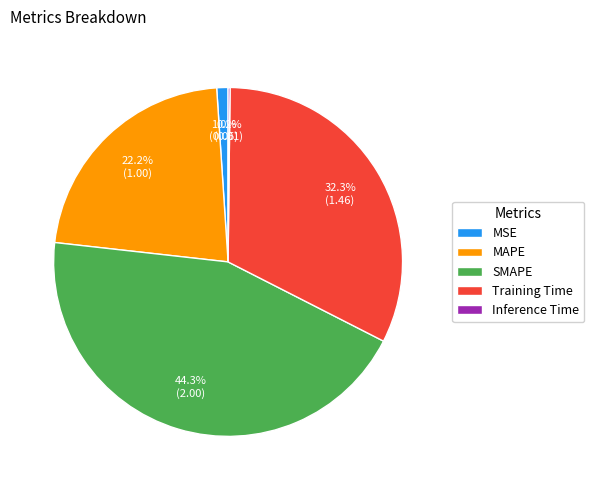

What percentage is NOT represented by Training Time?

67.7%